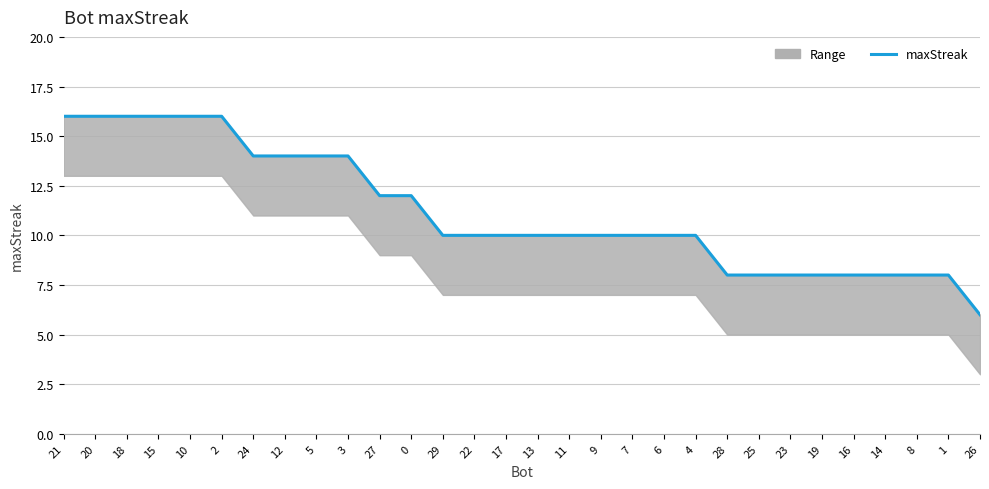

List the labels in order of value, smallest first.

26, 28, 25, 23, 19, 16, 14, 8, 1, 29, 22, 17, 13, 11, 9, 7, 6, 4, 27, 0, 24, 12, 5, 3, 21, 20, 18, 15, 10, 2